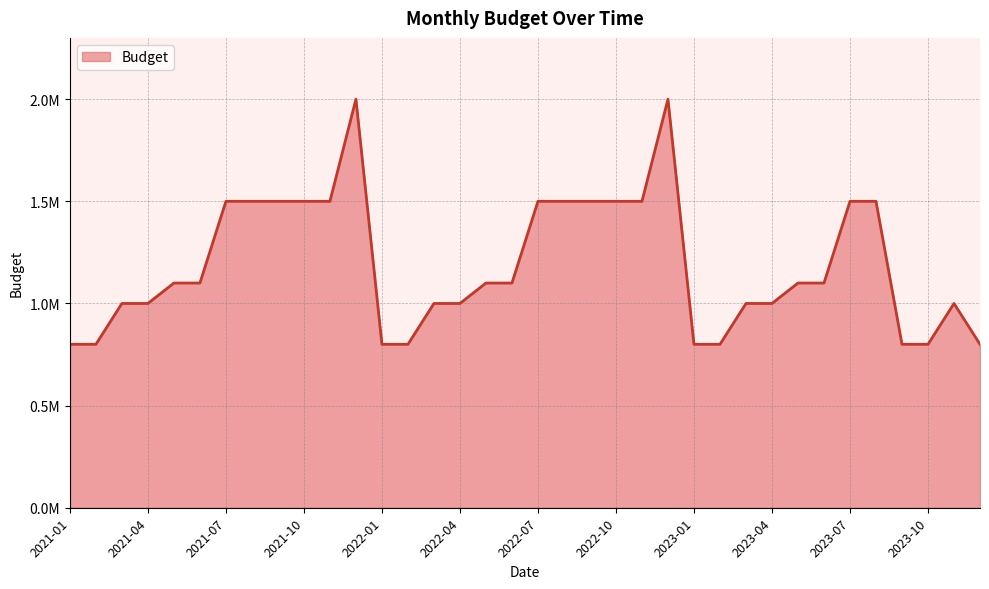

Does the chart display data point markers on the line(s)?

No